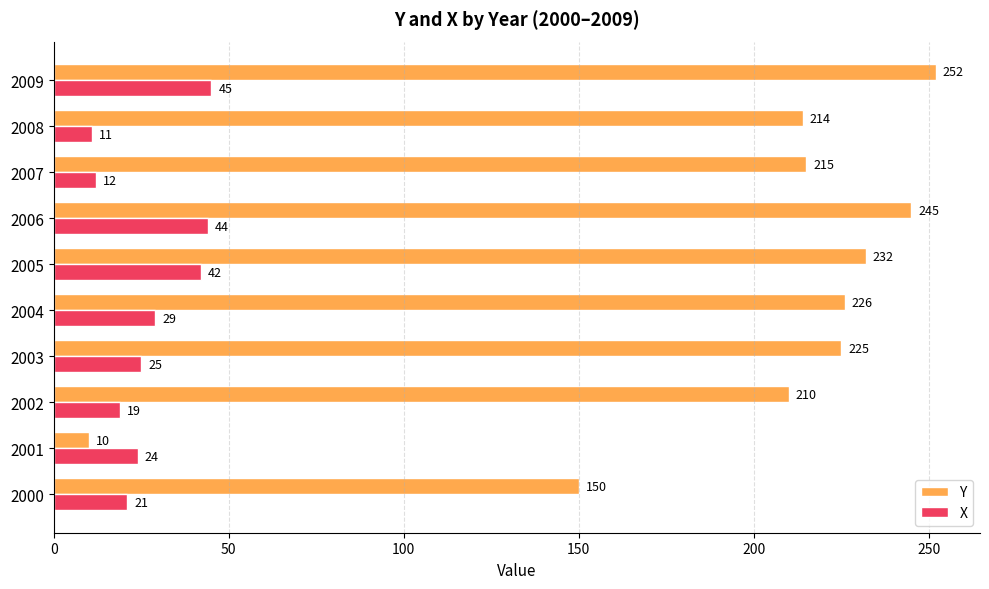

How many data points in Y are less than 225?

5